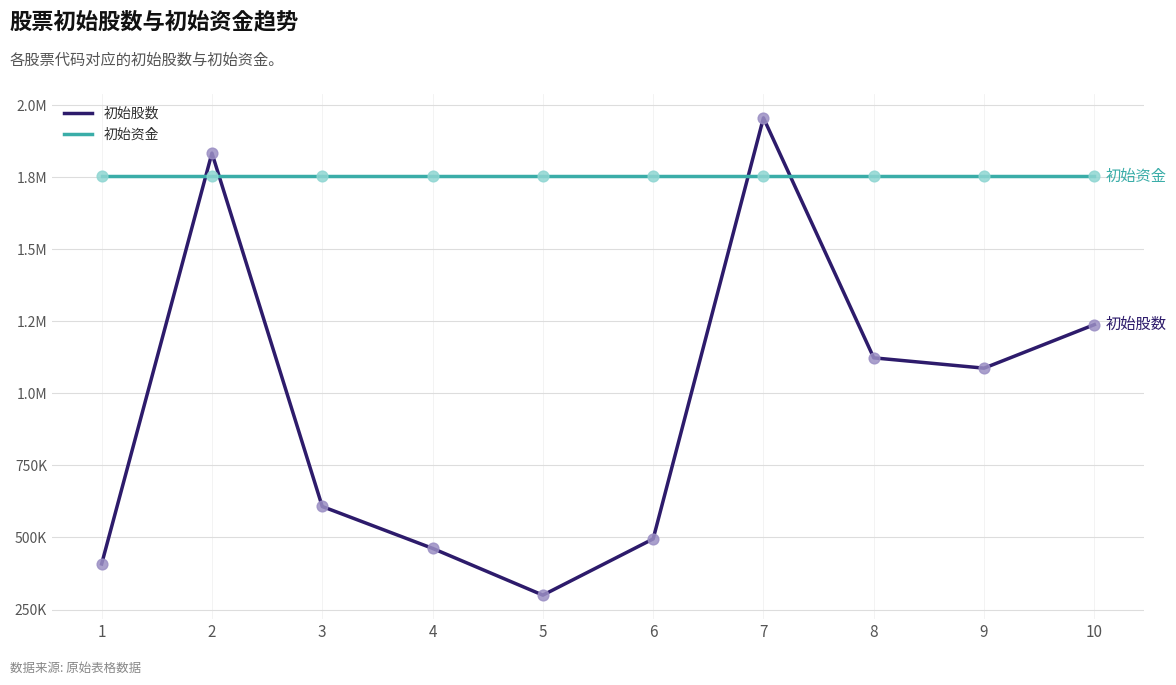

Is this an area chart (filled region under the line)?

No